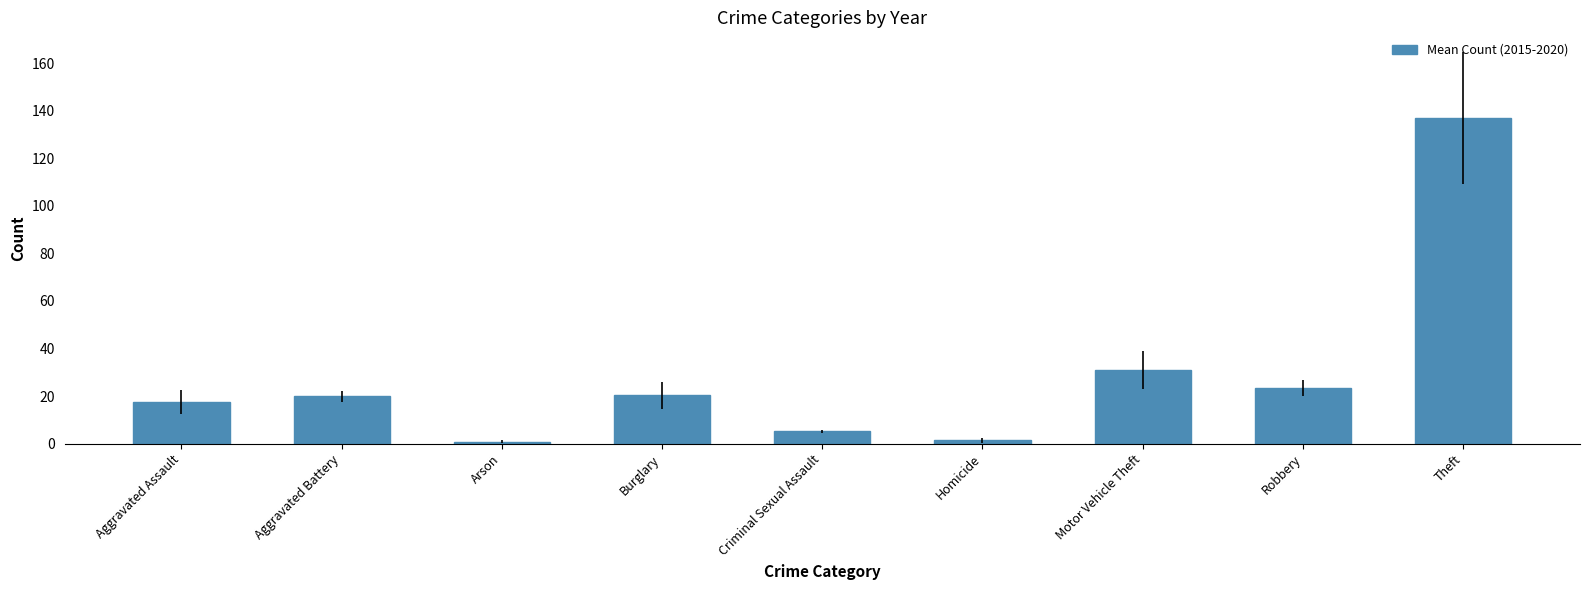

What is the value of the 4th bar from the left?

20.3